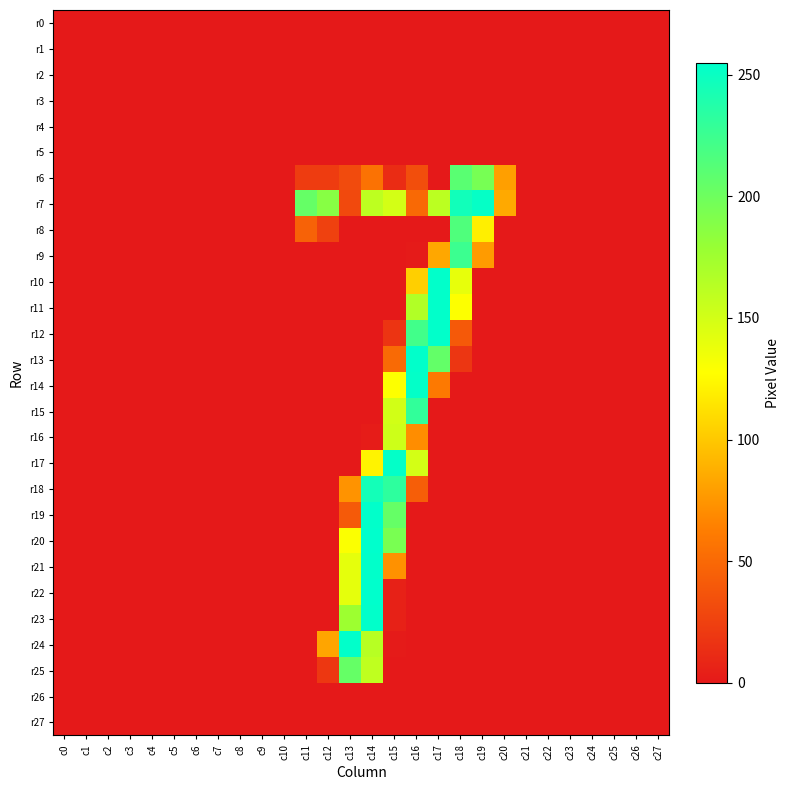

How many data points does each series have?

28